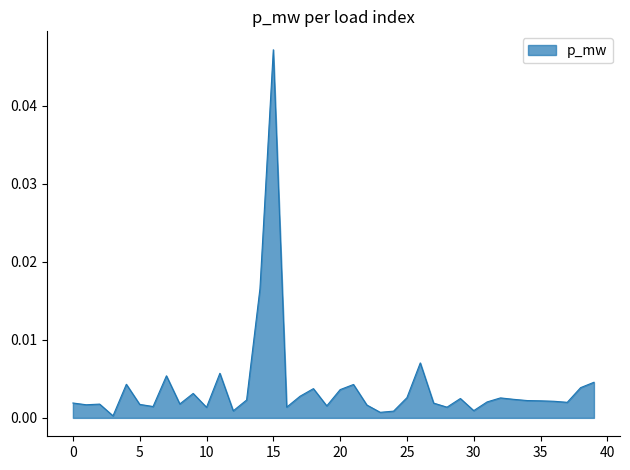

Where is the first local maximum?

2